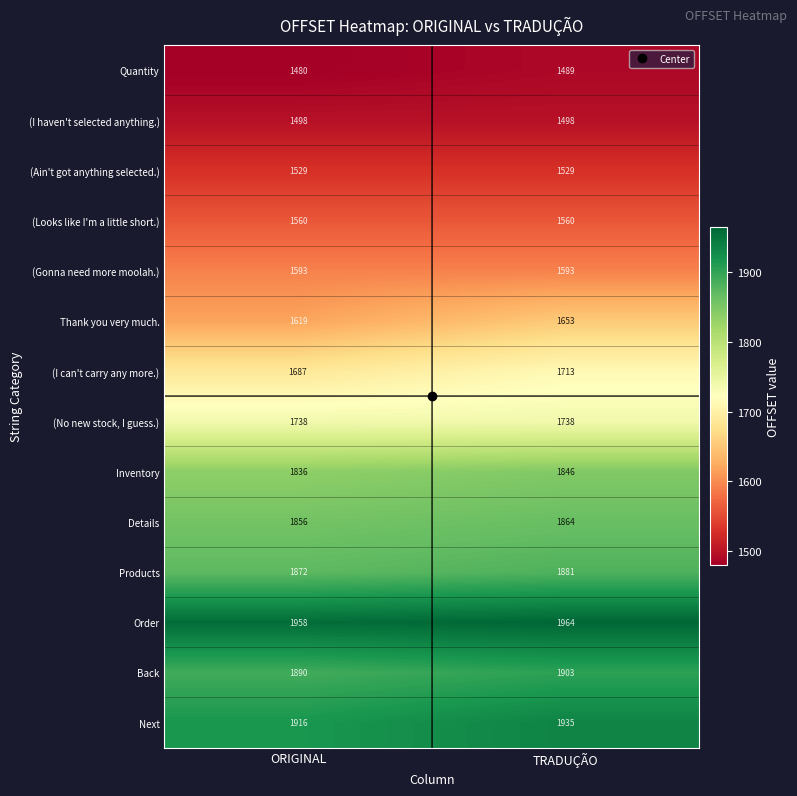

True or false: Details has a value of 3126 at ORIGINAL.

False